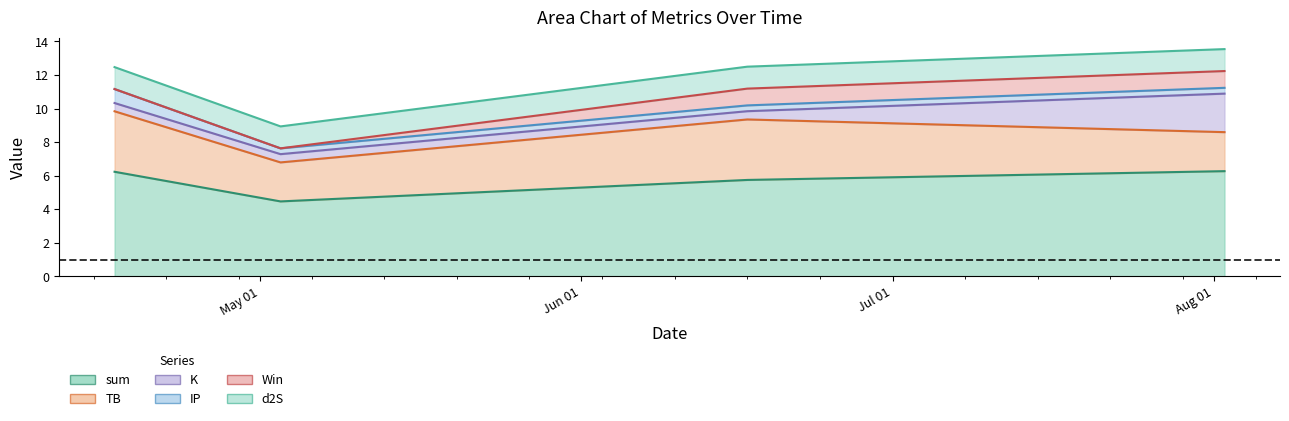

What is the maximum value for d2S?

1.3